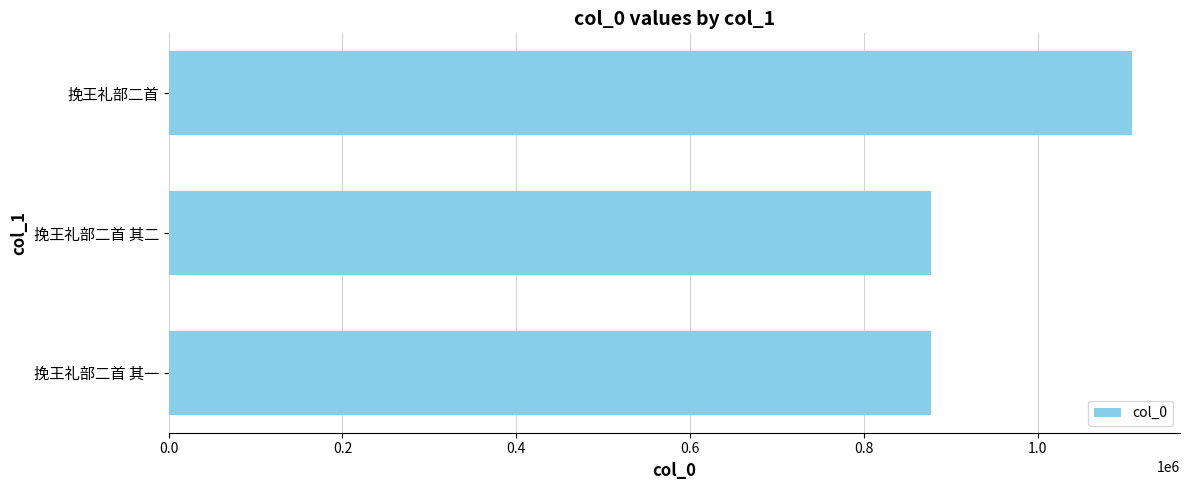

The chart shows a value of 877410 at 挽王礼部二首 其一. True or false?

True